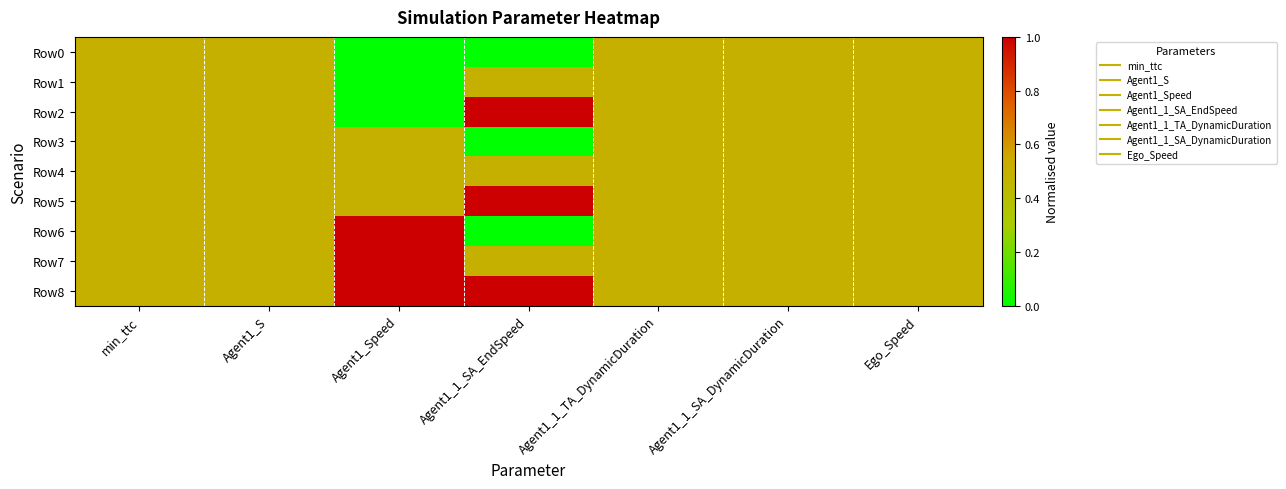

Between min_ttc and Agent1_1_TA_DynamicDuration, which series saw the biggest shift?

Row0